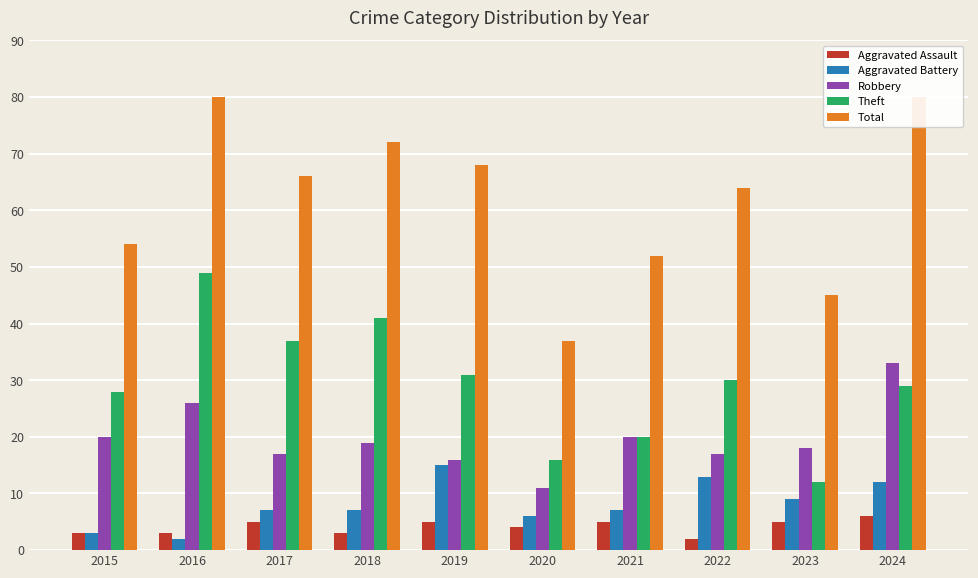

How many bars are there in each group?

5